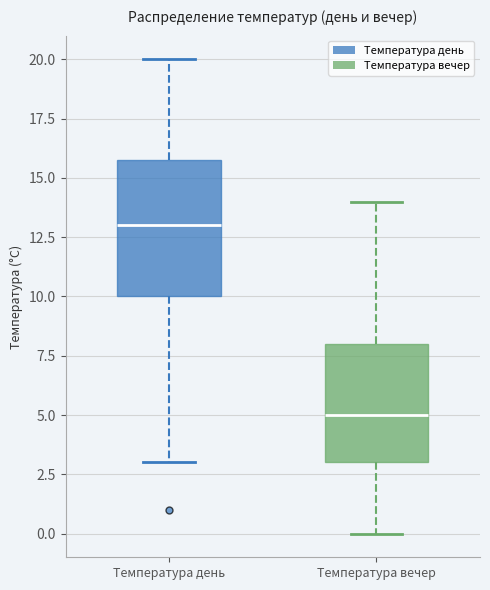

Which box's median line is the highest?

Температура день